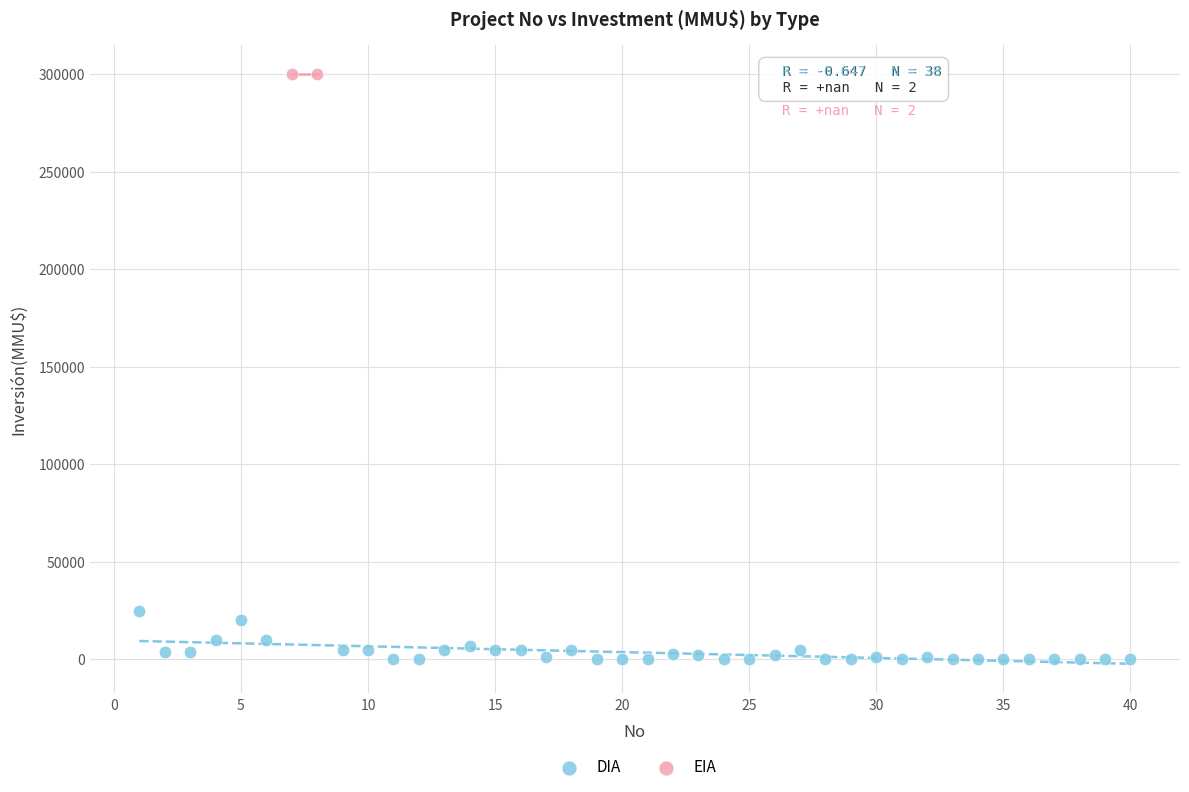

What are all the series names shown in the legend?

DIA, EIA